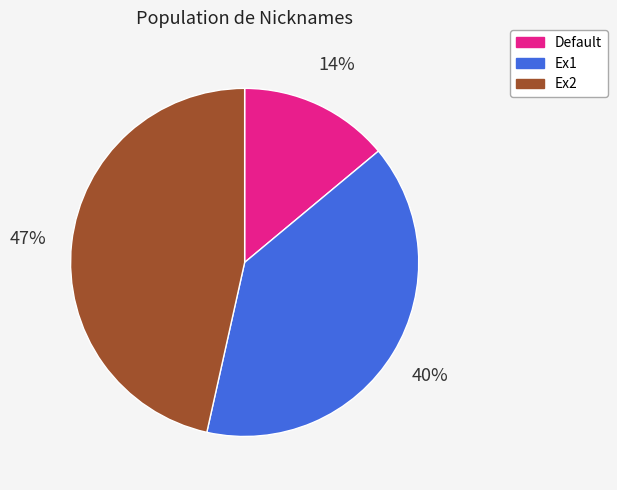

Between Default and Ex1, which is larger?

Ex1